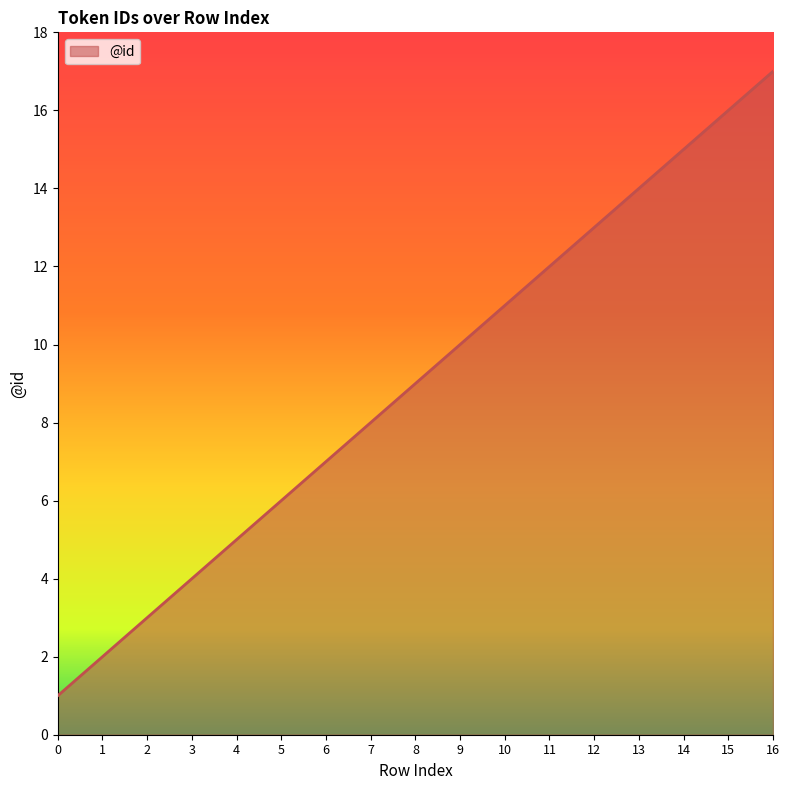

True or false: the data has more than 0 interior local peaks.

False